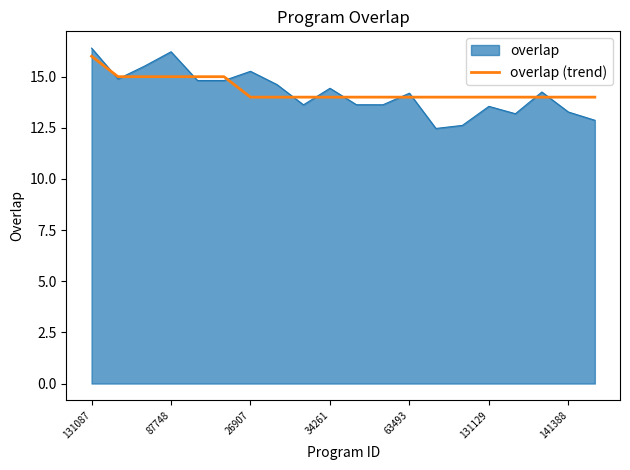

What is the smallest value displayed?

12.5